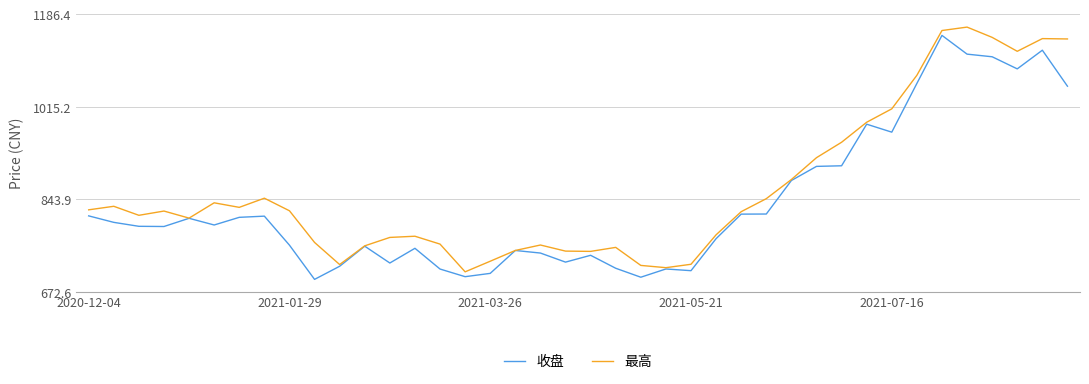

What is the minimum value shown in the chart?

695.9